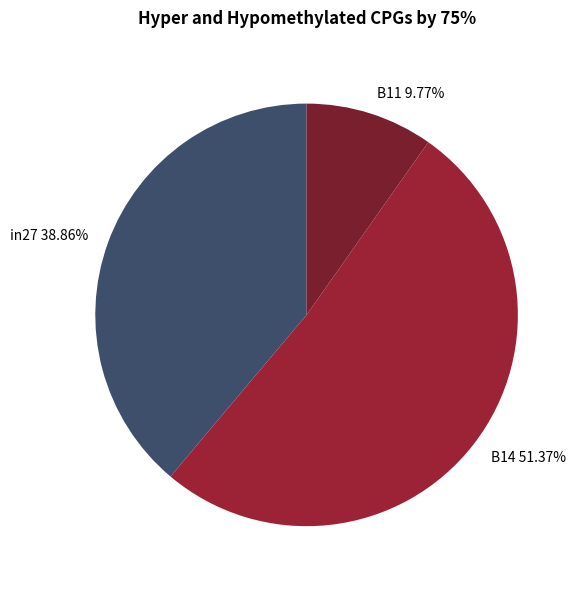

To the nearest percent, what is the difference between the largest and smallest slice percentages?

42%